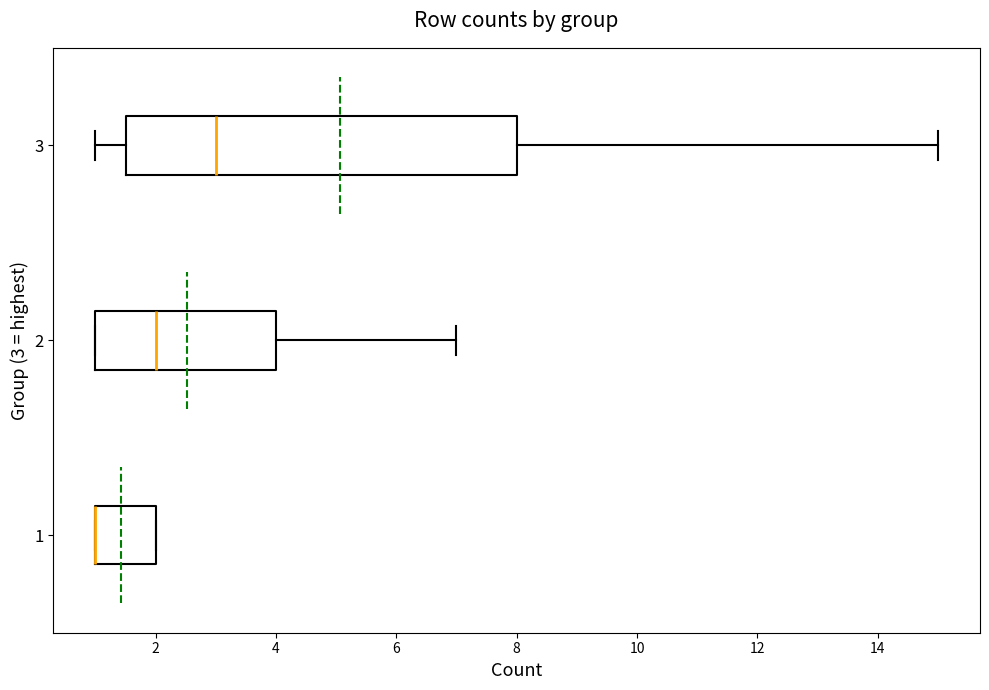

Comparing the boxes themselves (not the whiskers), which one is the widest?

3